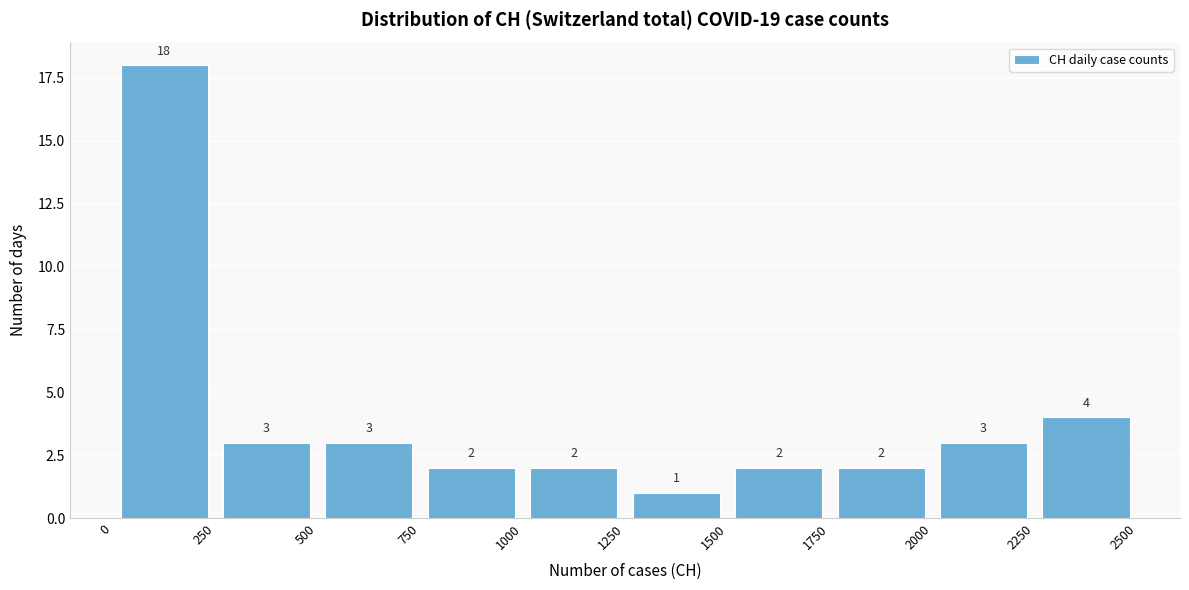

Reading left to right, transcribe this chart: for each bar, give the range it covers on the x-axis and its height.

0 to 250: 18
250 to 500: 3
500 to 750: 3
750 to 1000: 2
1000 to 1250: 2
1250 to 1500: 1
1500 to 1750: 2
1750 to 2000: 2
2000 to 2250: 3
2250 to 2500: 4